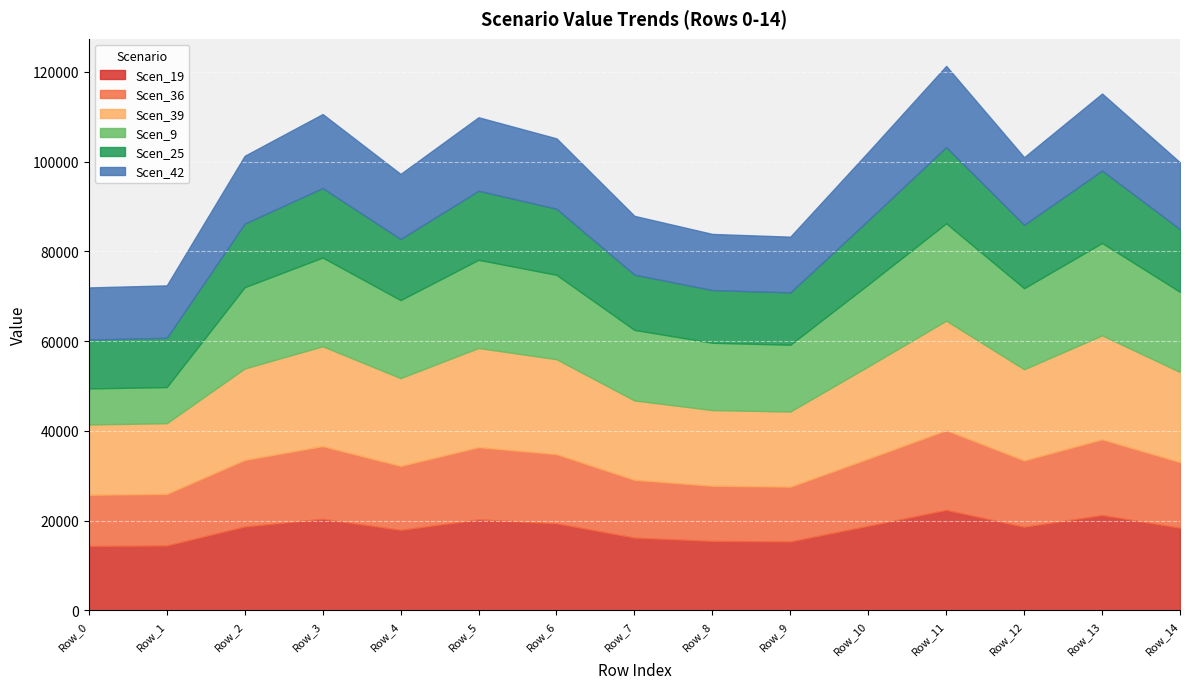

What is the difference between the highest and lowest values at Row_6?

6425.9